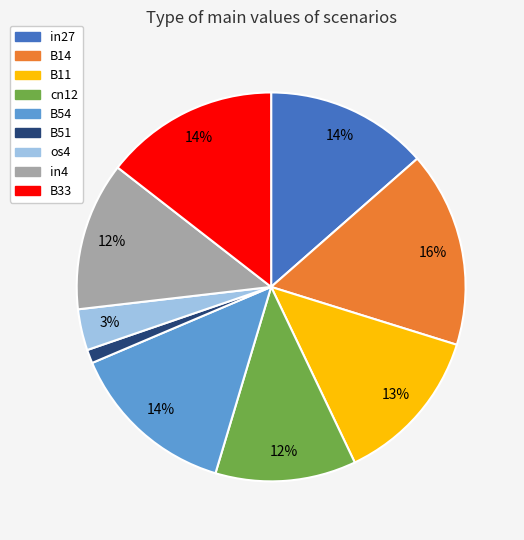

True or false: in27 accounts for 14% of the total.

True